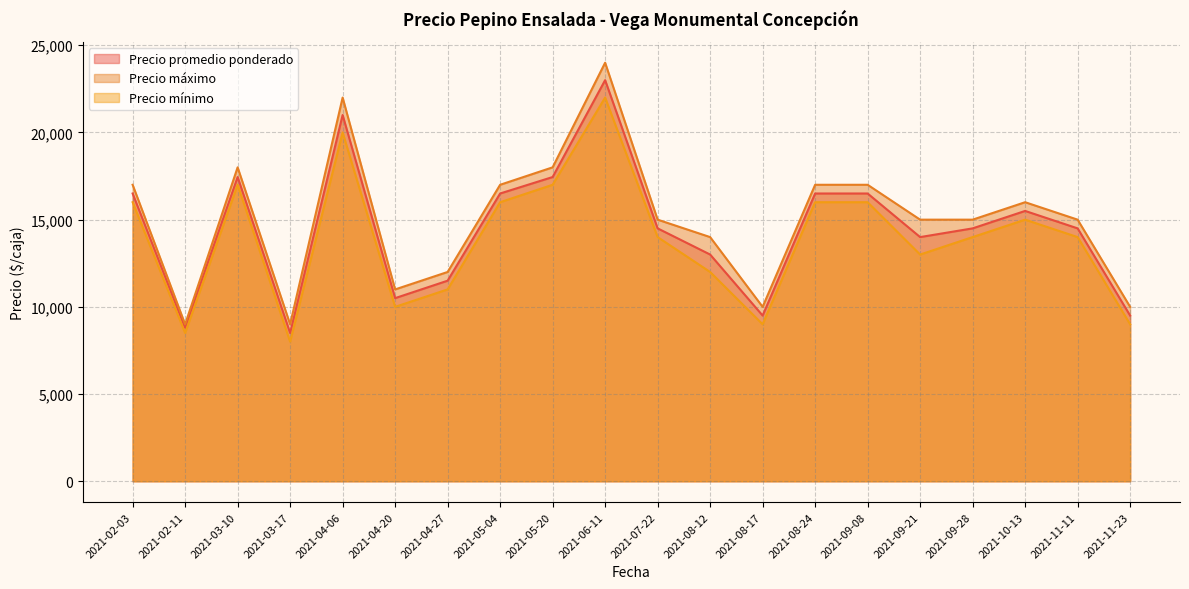

What is the label of the 16th point from the right?

2021-04-06